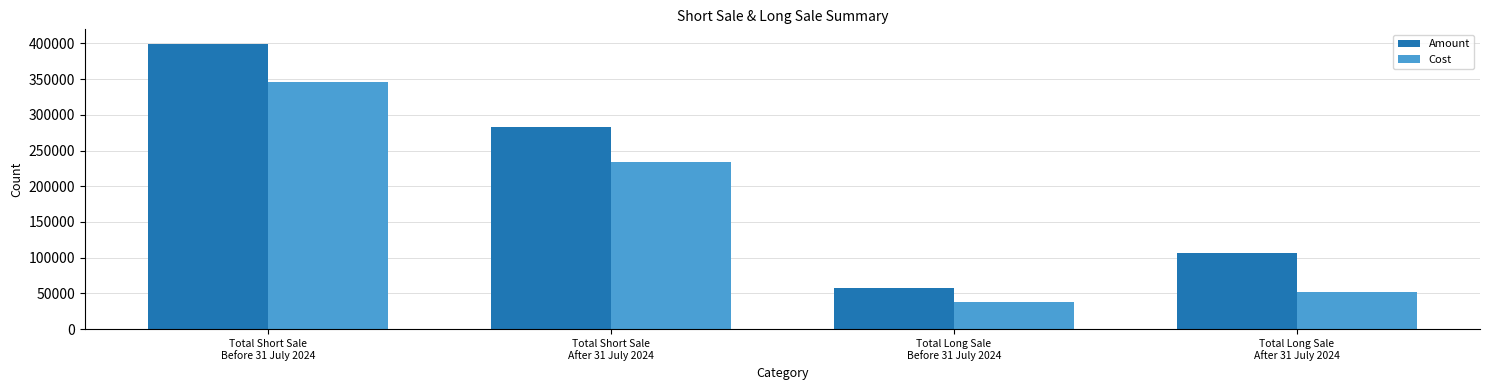

What is the label of the 4th bar from the left?

Total Long Sale
After 31 July 2024